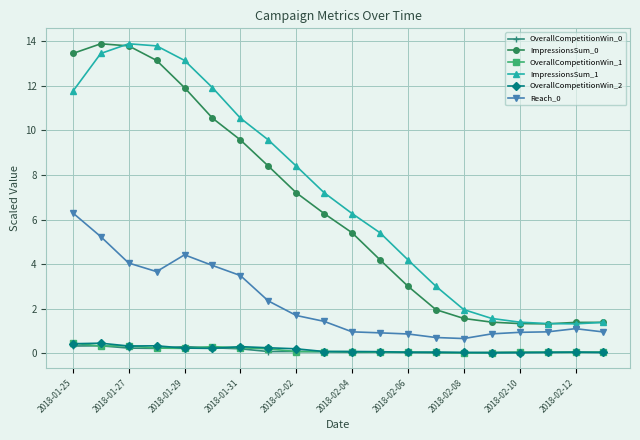

Does the chart have visible grid lines?

Yes